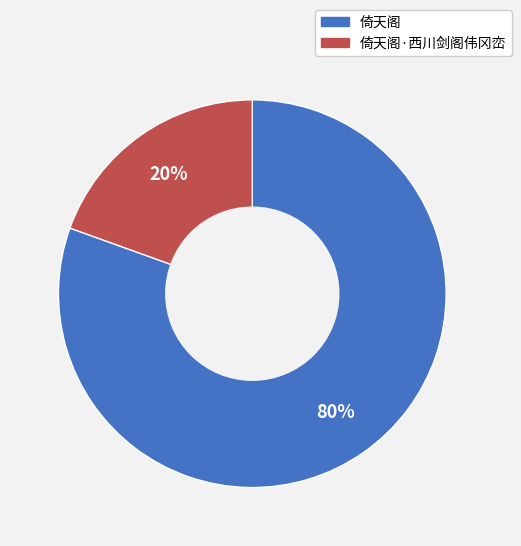

To the nearest percent, what is the average slice percentage?

50%